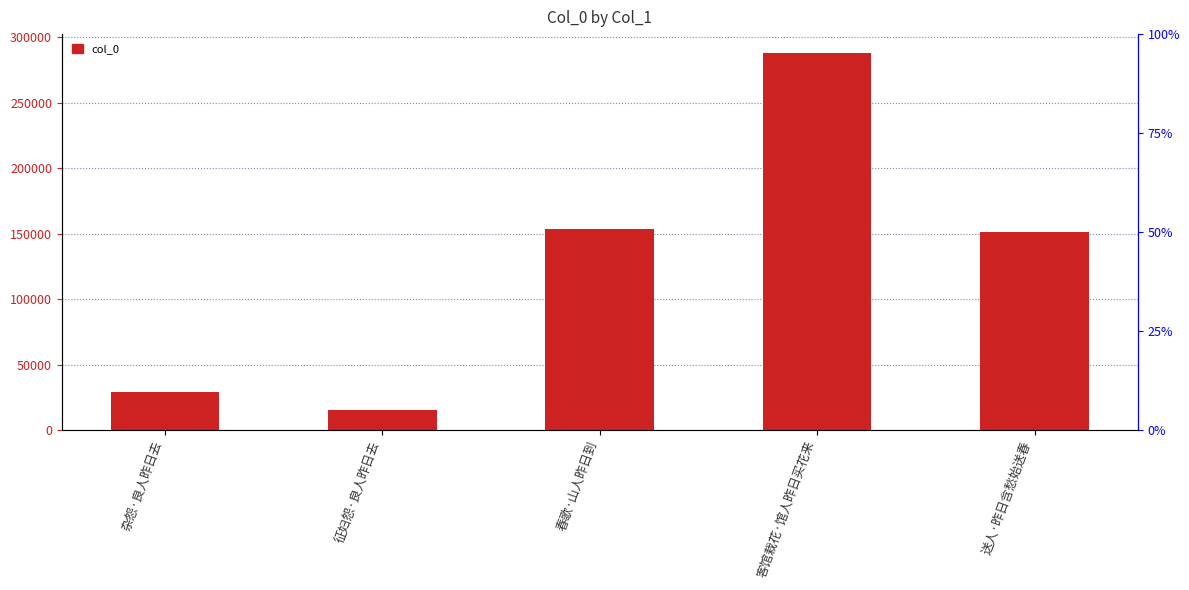

Which label corresponds to the smallest value in the chart?

征妇怨·良人昨日去